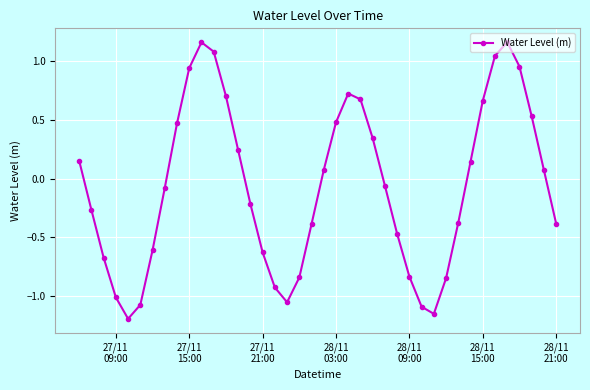

How many values are below zero?

21